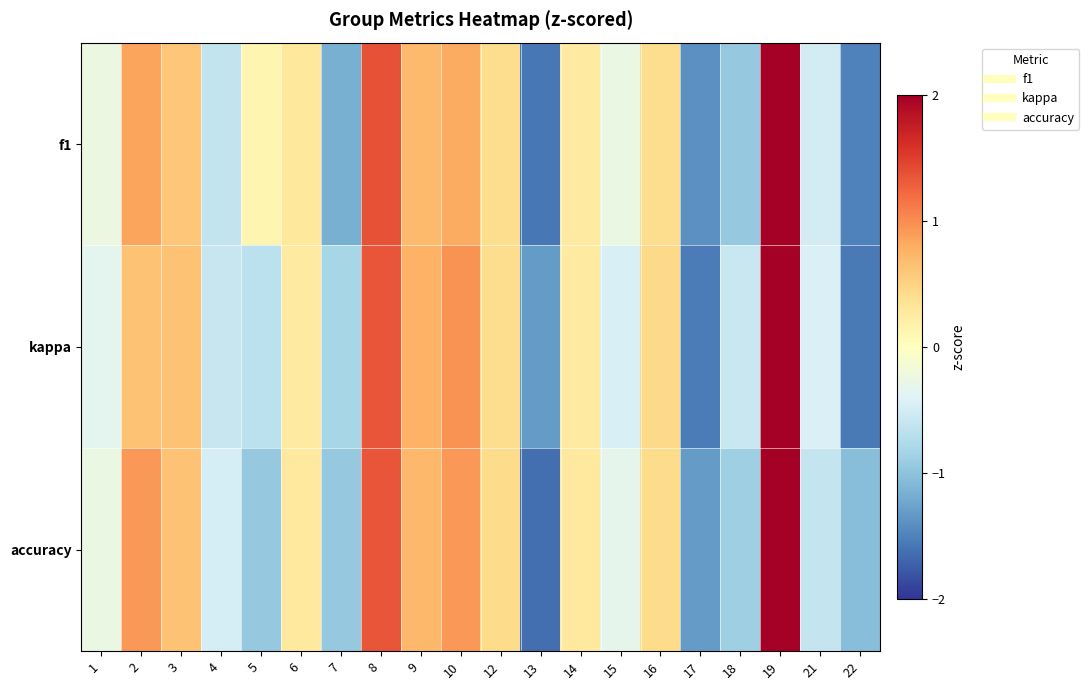

Reading left to right, what are all the values shown in this chart?

f1: 1=-0.2	2=0.8	3=0.6	4=-0.6	5=0.1	6=0.3	7=-1.2	8=1.4	9=0.7	10=0.8	12=0.4	13=-1.6	14=0.3	15=-0.3	16=0.4	17=-1.4	18=-1.0	19=2.4	21=-0.5	22=-1.5
kappa: 1=-0.3	2=0.6	3=0.6	4=-0.6	5=-0.7	6=0.3	7=-0.8	8=1.3	9=0.8	10=1.0	12=0.4	13=-1.3	14=0.3	15=-0.4	16=0.4	17=-1.5	18=-0.6	19=2.6	21=-0.4	22=-1.6
accuracy: 1=-0.3	2=0.9	3=0.6	4=-0.5	5=-0.9	6=0.3	7=-0.9	8=1.4	9=0.7	10=0.9	12=0.4	13=-1.6	14=0.3	15=-0.3	16=0.4	17=-1.3	18=-0.9	19=2.5	21=-0.6	22=-1.0